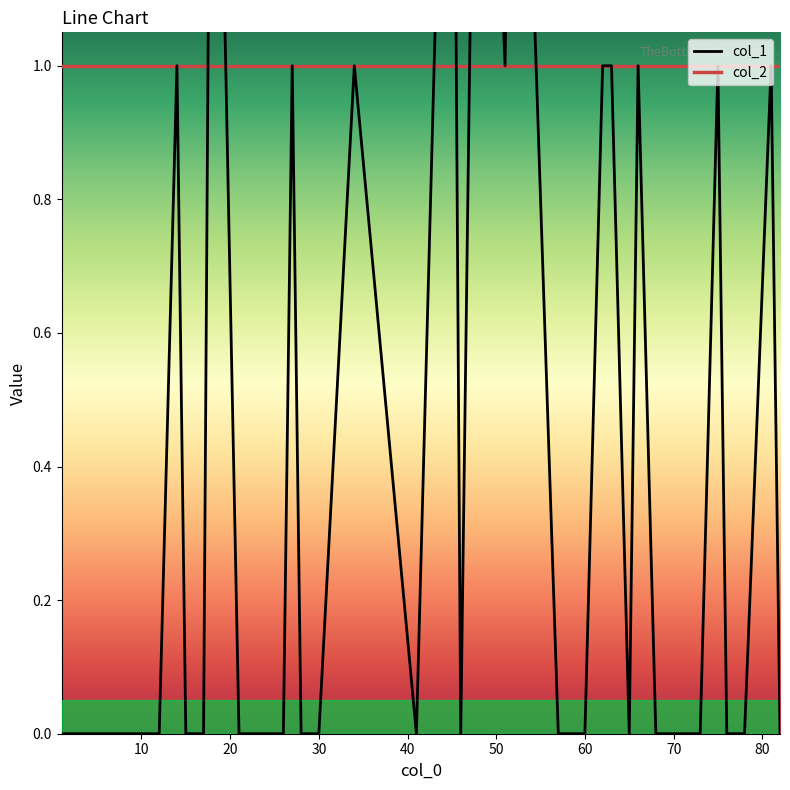

Rank the categories by value from highest to lowest.

18, 45, 48, 52, 14, 27, 34, 51, 62, 63, 66, 75, 81, 1, 4, 5, 6, 7, 12, 15, 17, 21, 22, 23, 26, 28, 30, 41, 46, 57, 60, 65, 68, 70, 72, 73, 76, 77, 78, 82